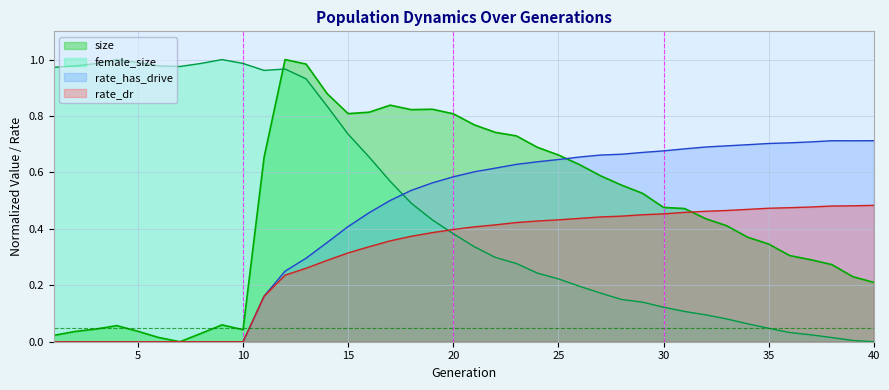

What is the sum of all rate_dr values?

12.2